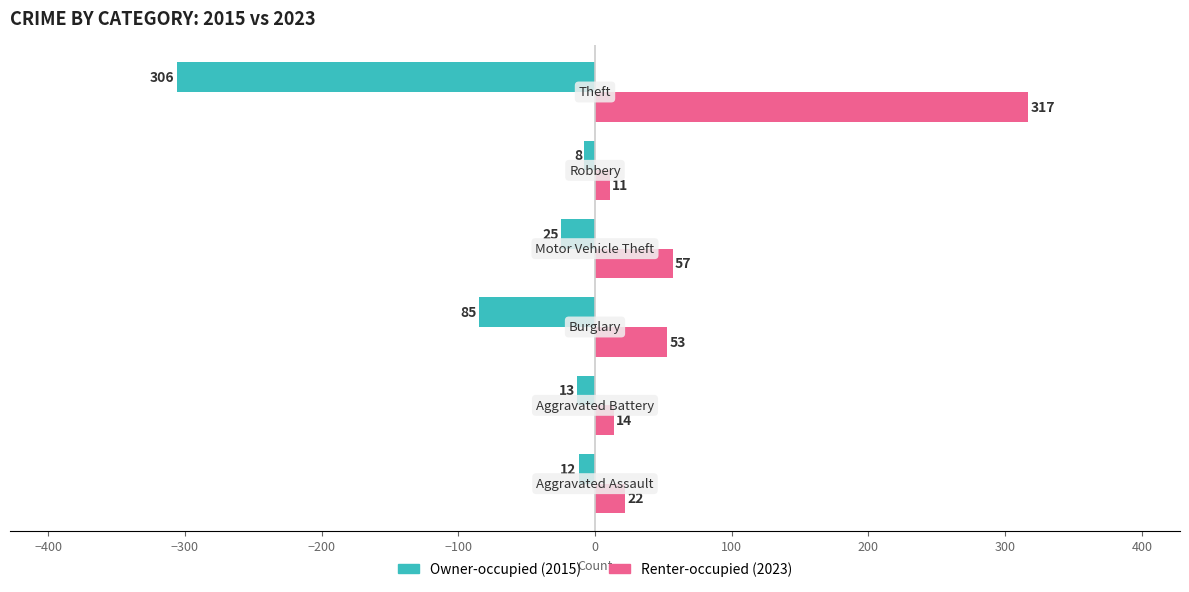

Rank the series by their maximum value, from highest to lowest.

Renter-occupied (2023), Owner-occupied (2015)